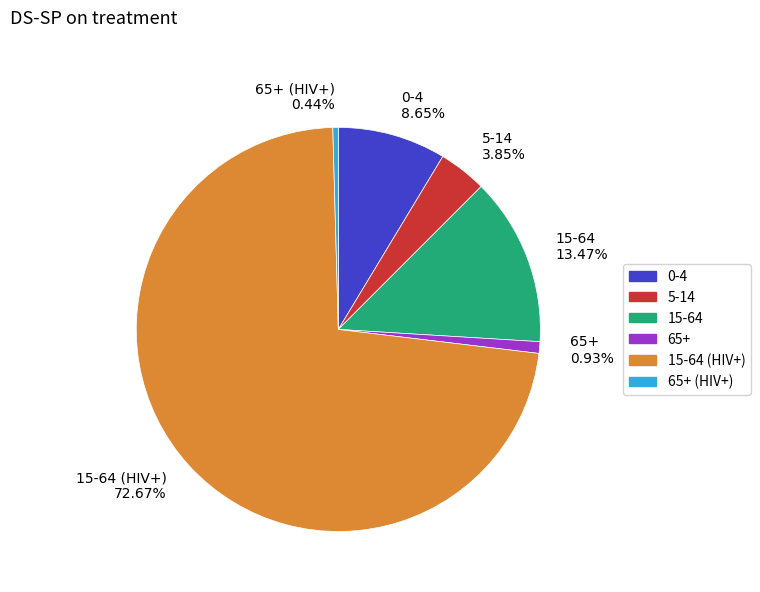

Is it true that 65+ (HIV+) is 11% of the pie?

False